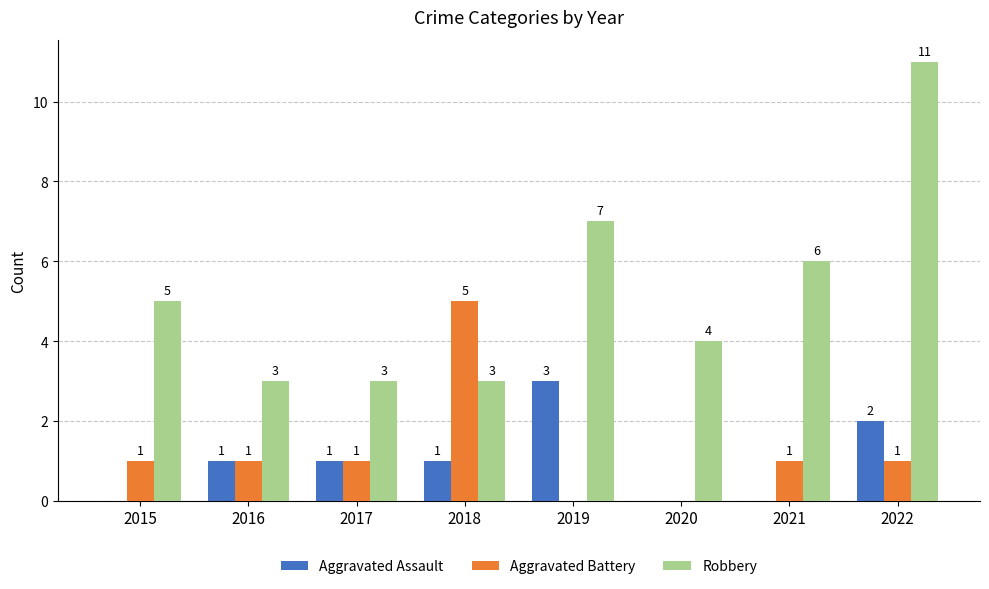

How many groups of bars are there?

8